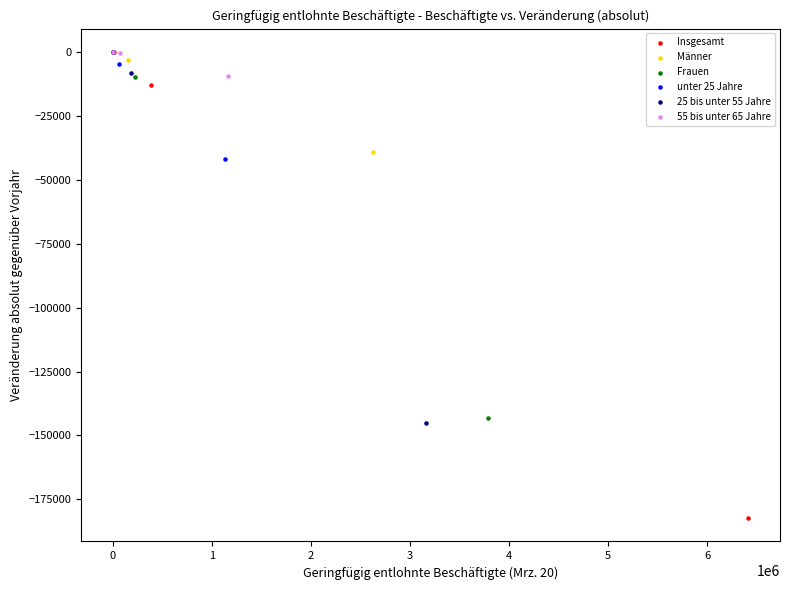

Which series reaches the minimum Y coordinate?

Insgesamt